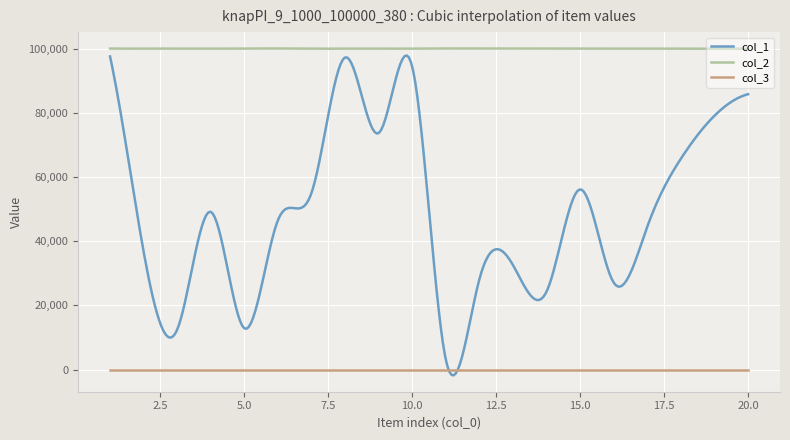

Which series has the largest range (max minus min)?

col_1